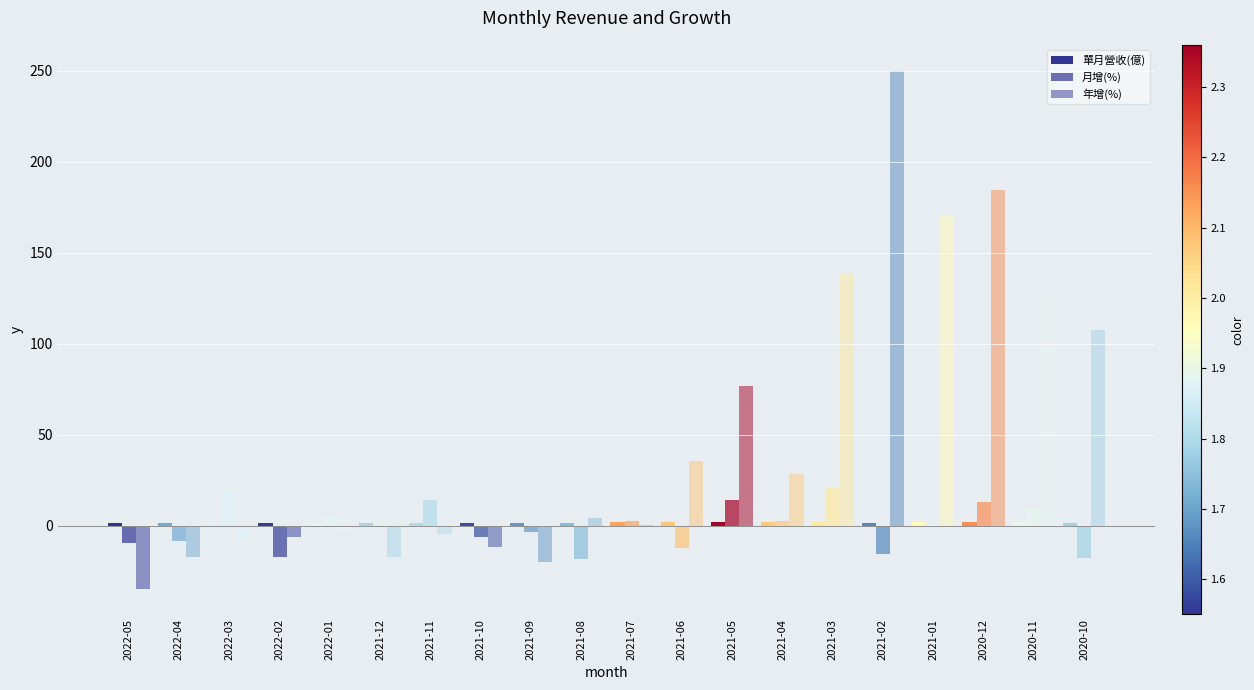

What is the difference between the 月增(%) values at 2021-09 and 2021-05?

17.6